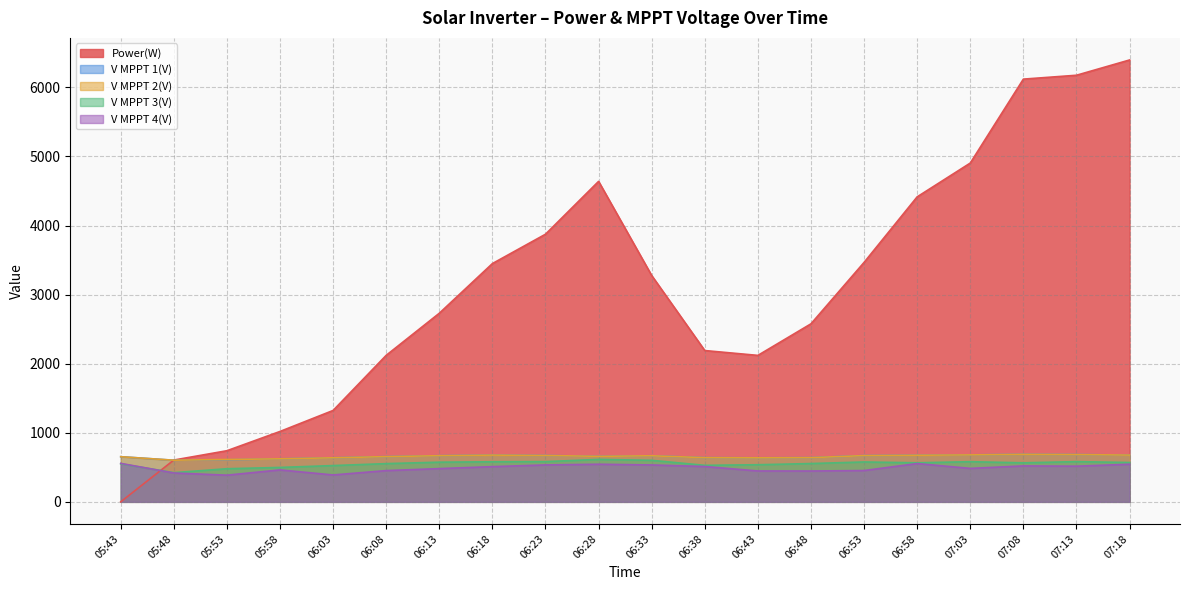

What is the difference between the maximum and second lowest values in the V MPPT 4(V) series?

167.5